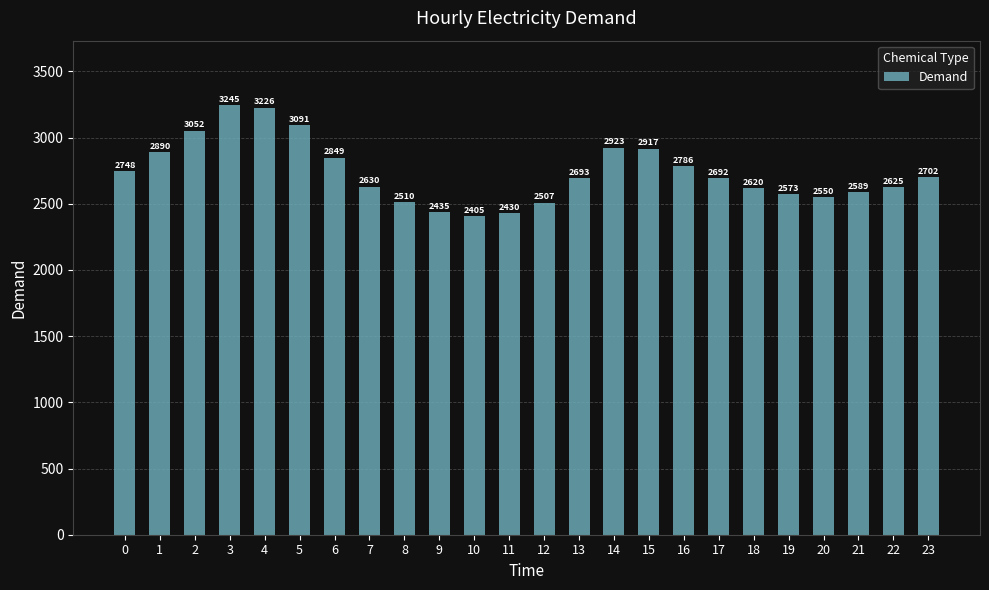

Reading left to right, extract all data points from this chart.

2748	2890	3052	3245	3226	3091	2849	2630	2510	2435	2405	2430	2507	2693	2923	2917	2786	2692	2620	2573	2550	2589	2625	2702